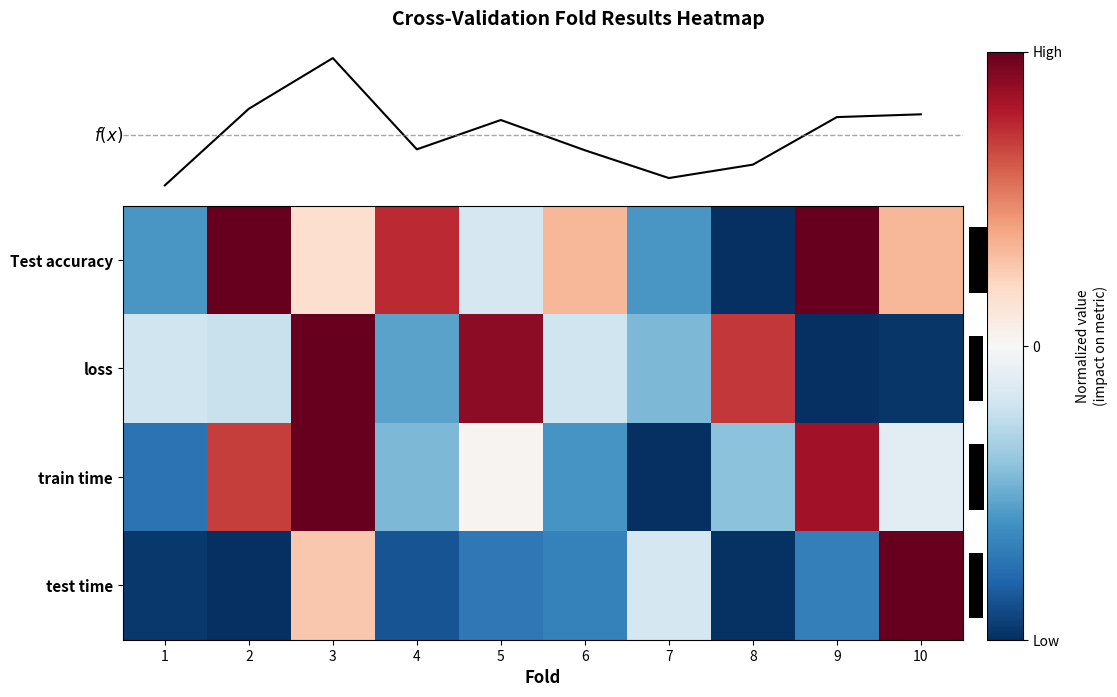

What value does the train time series have at 3?

1.0